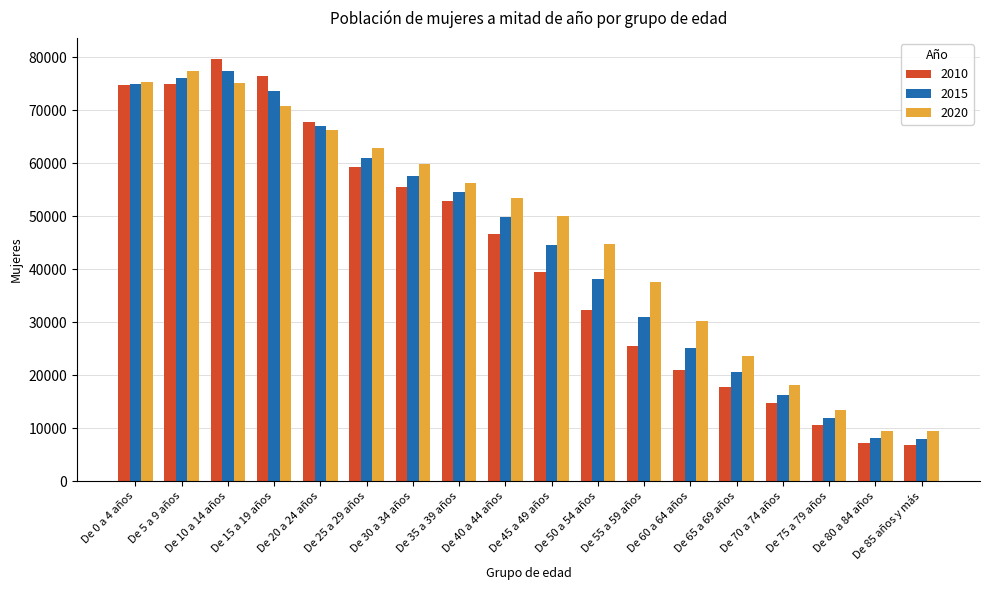

What is the total value across all series at De 15 a 19 años?

220711